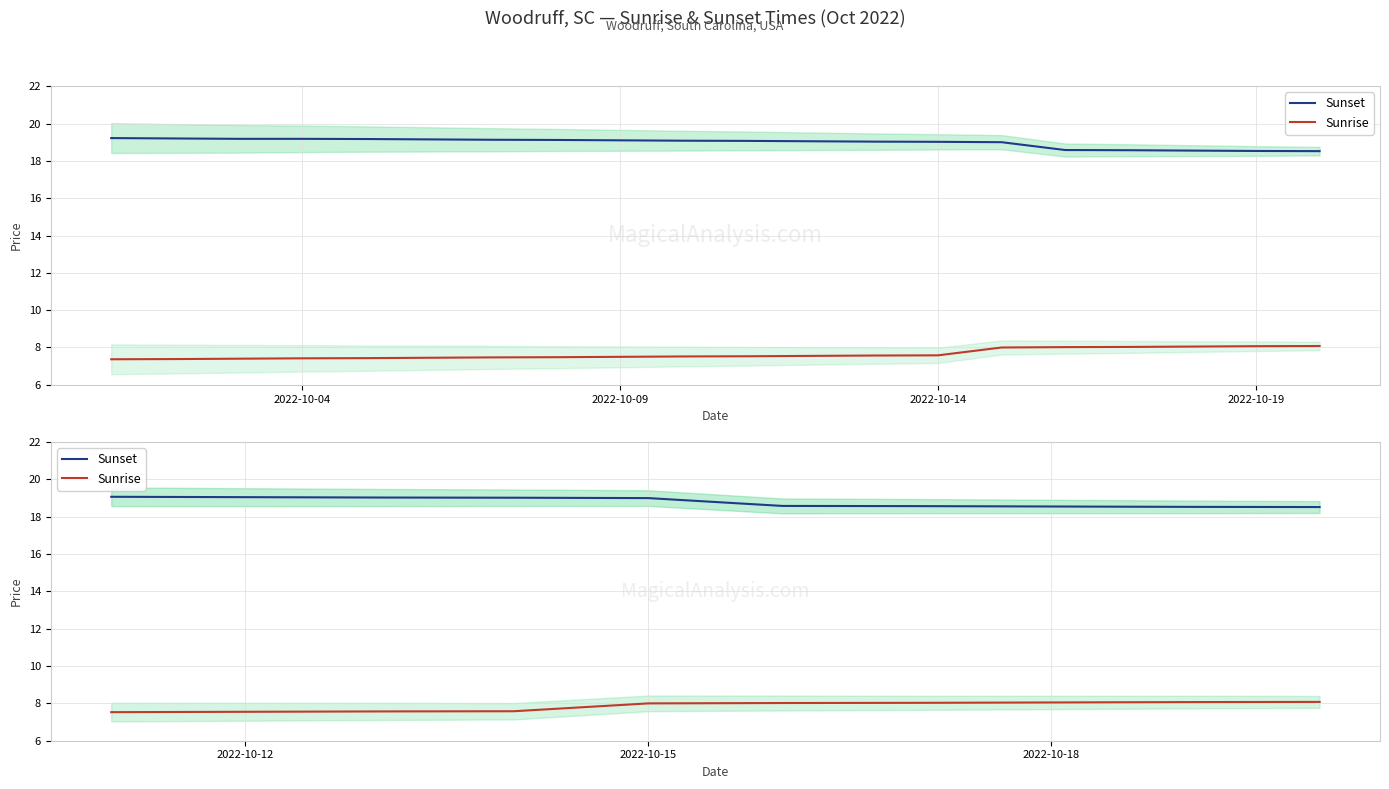

True or false: Sunrise and Sunset cross at least once.

False